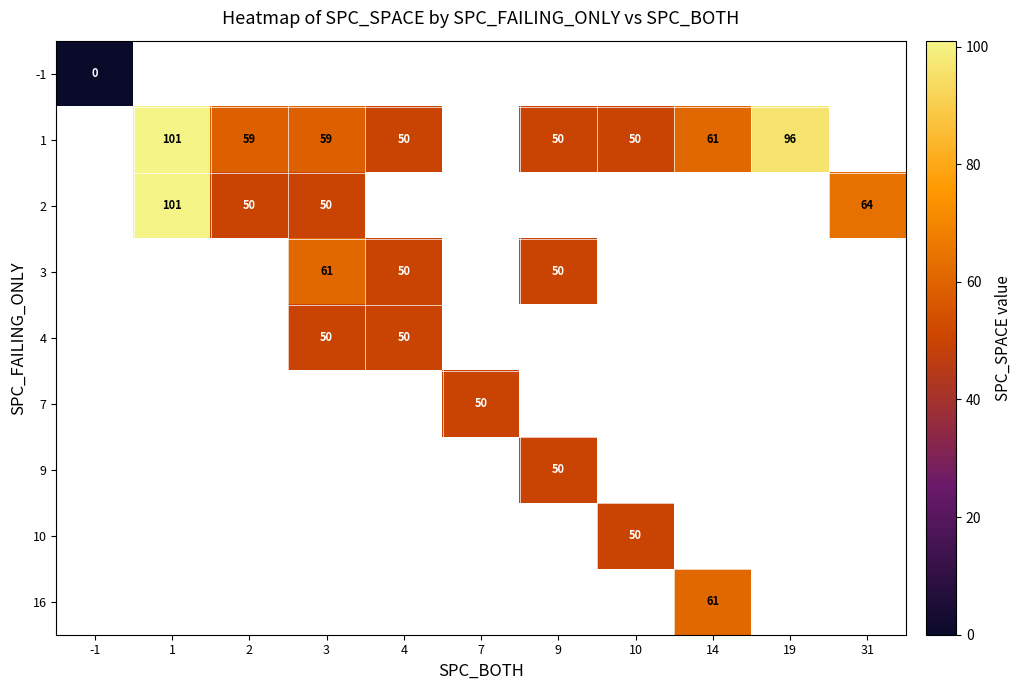

True or false: 4 has a value of 50 at 4.

True